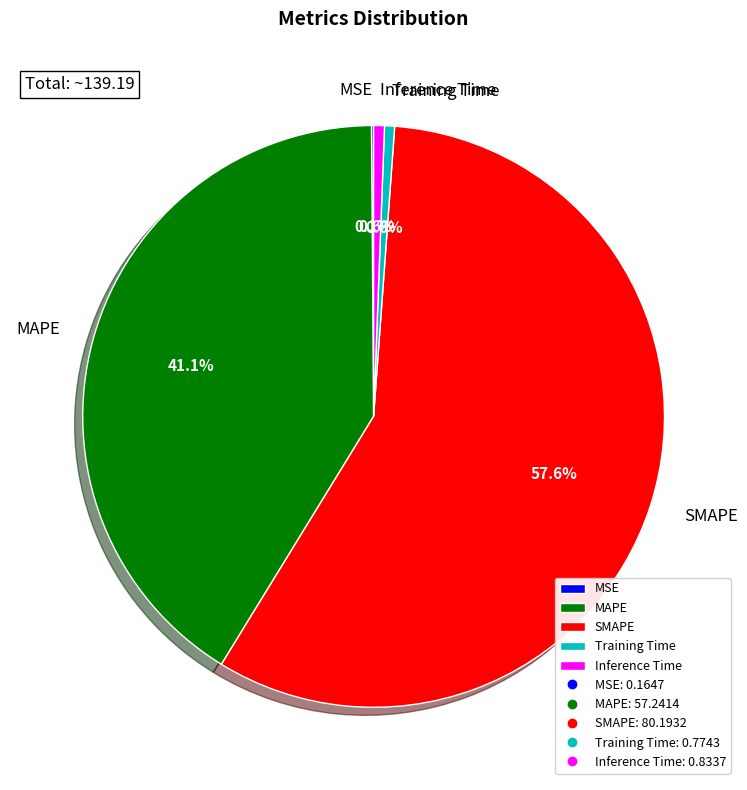

What is the total percentage of MAPE and Training Time?

41.7%